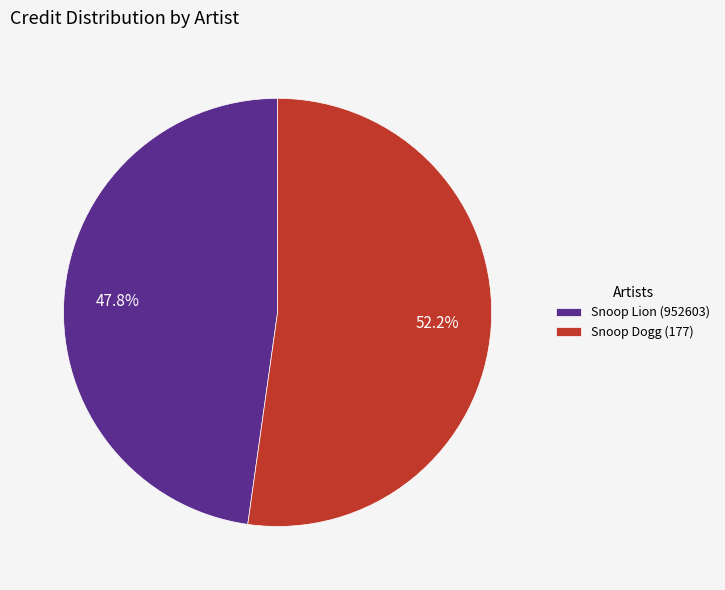

The Snoop Dogg (177) slice represents 39% of the pie. True or false?

False